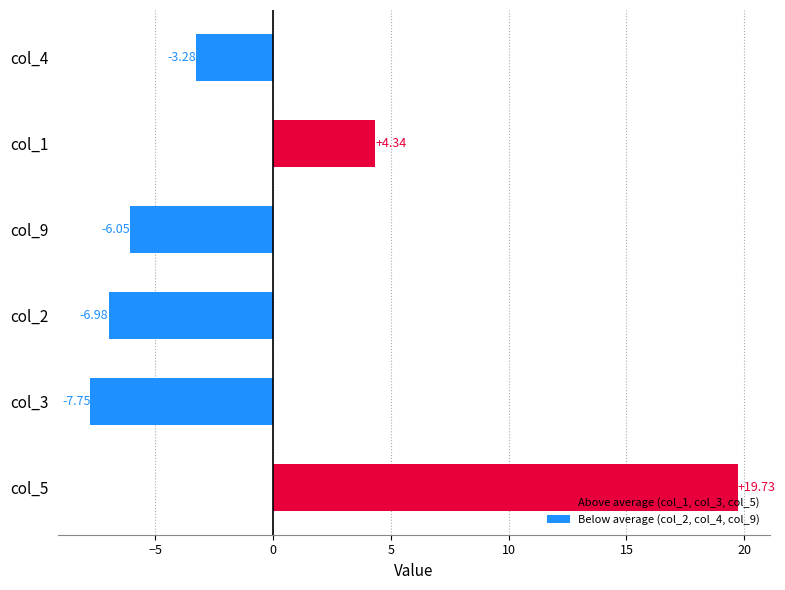

Are the bars horizontal?

Yes